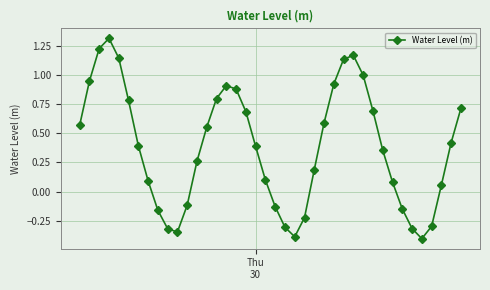

Count the number of data series in this chart.

1